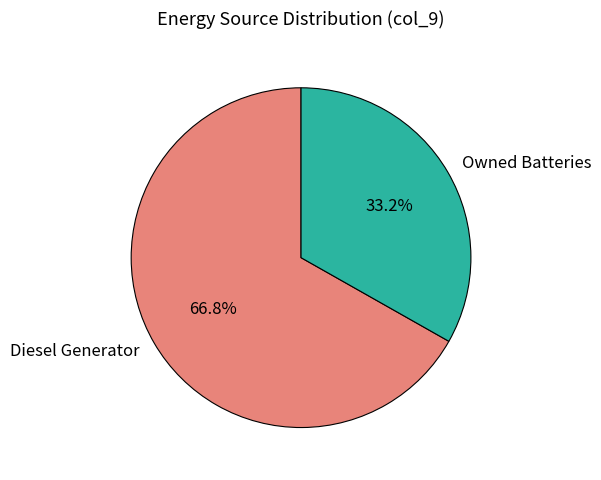

What is the largest slice in the pie chart?

Diesel Generator